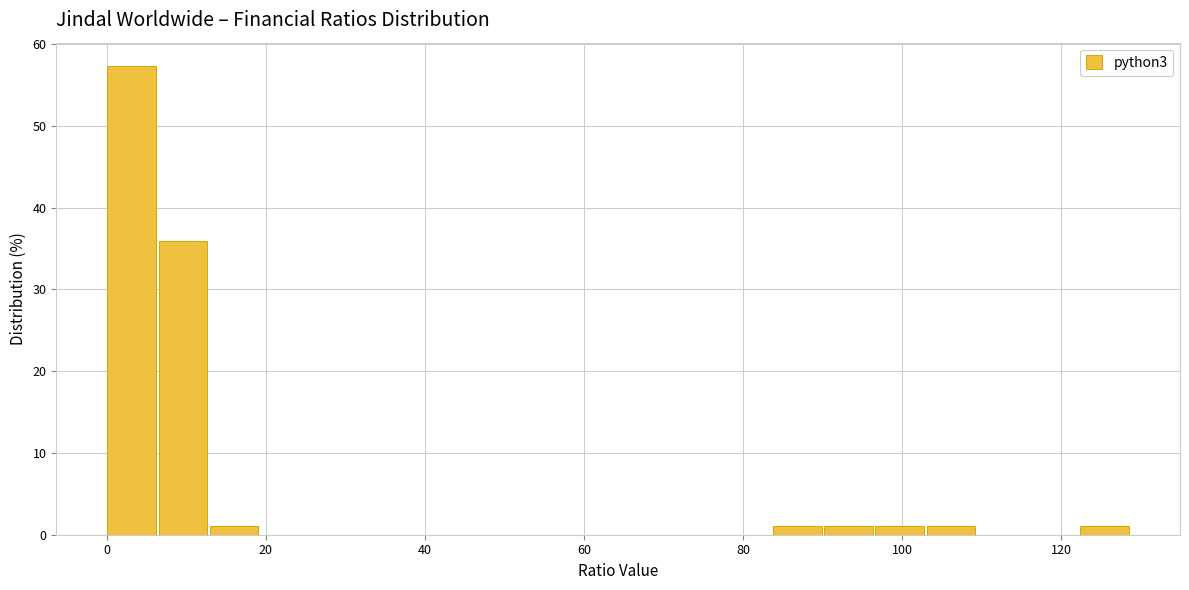

Read against the x-axis, roughly where is the centre of the tallest bar?

4